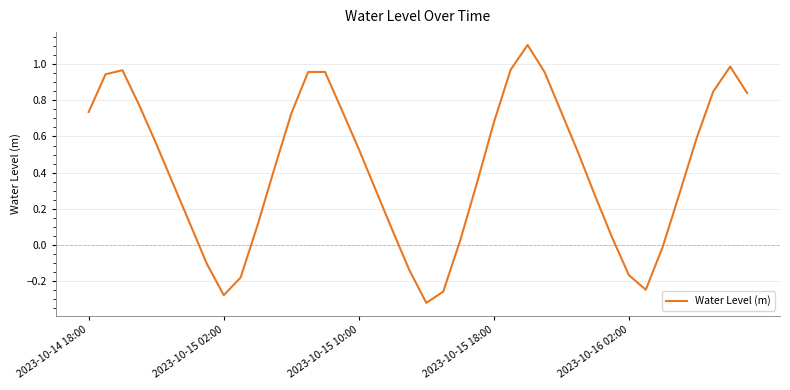

What is the maximum value shown in the chart?

1.1